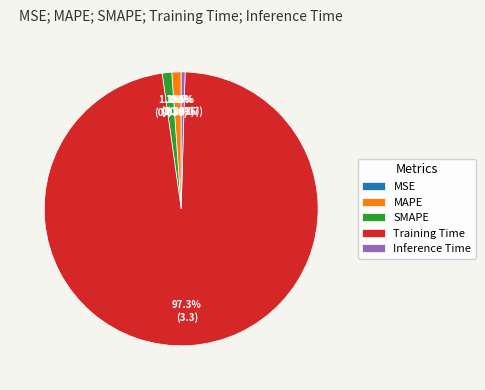

What is the largest slice in the pie chart?

Training Time